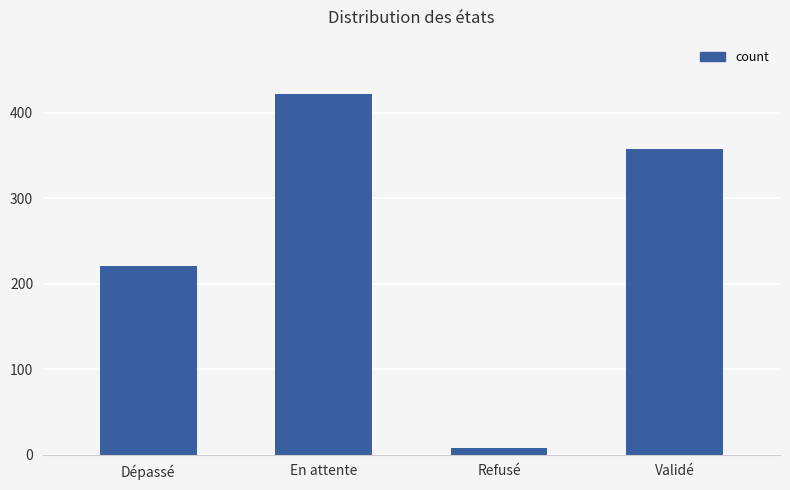

Reading left to right, transcribe all the data shown in this chart.

Dépassé=221	En attente=422	Refusé=8	Validé=357